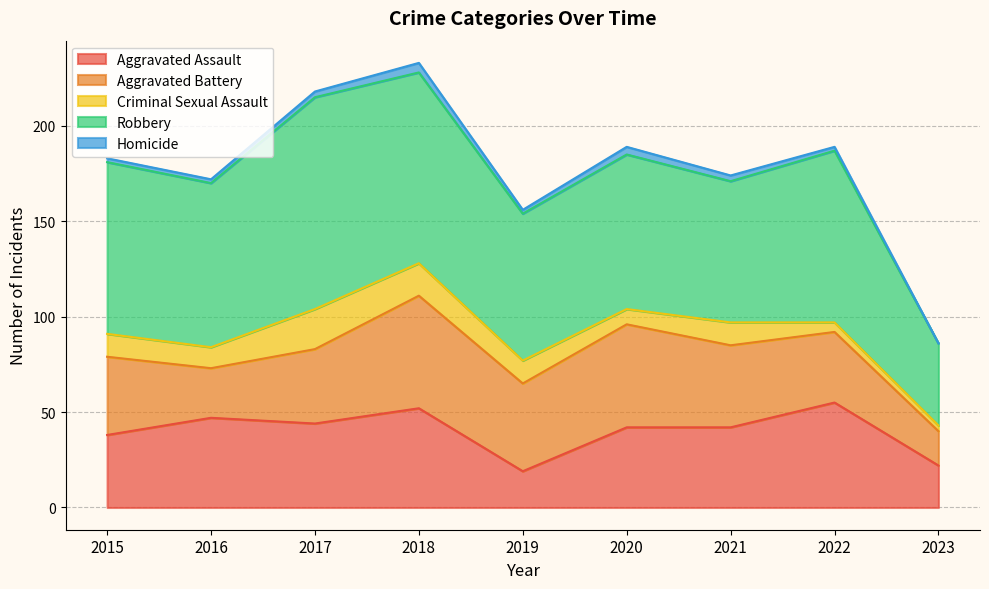

Reading left to right, list all the values displayed in this chart.

Aggravated Assault: 2015=38	2016=47	2017=44	2018=52	2019=19	2020=42	2021=42	2022=55	2023=22
Aggravated Battery: 2015=41	2016=26	2017=39	2018=59	2019=46	2020=54	2021=43	2022=37	2023=18
Criminal Sexual Assault: 2015=12	2016=11	2017=21	2018=17	2019=12	2020=8	2021=12	2022=5	2023=3
Robbery: 2015=90	2016=86	2017=111	2018=100	2019=77	2020=81	2021=74	2022=90	2023=43
Homicide: 2015=2	2016=2	2017=3	2018=5	2019=2	2020=4	2021=3	2022=2	2023=0